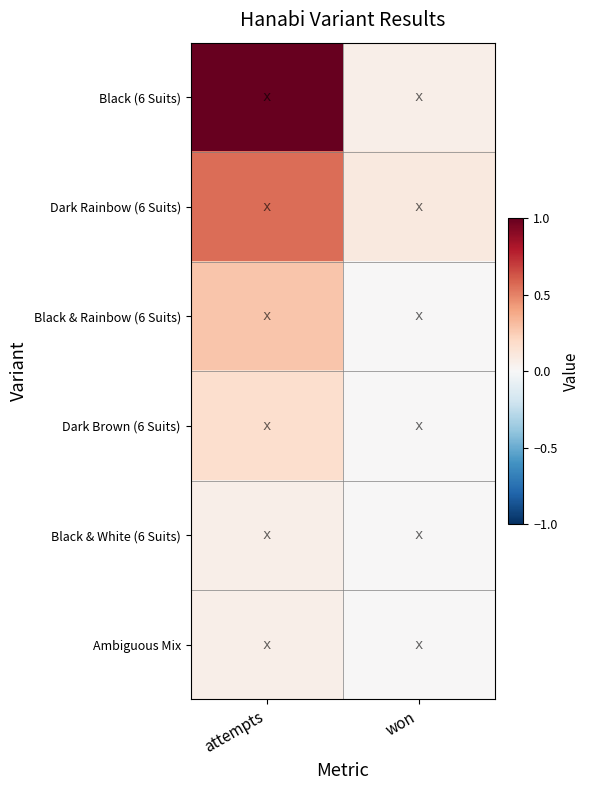

Rank the series by their maximum value, from highest to lowest.

Black (6 Suits), Dark Rainbow (6 Suits), Black & Rainbow (6 Suits), Dark Brown (6 Suits), Black & White (6 Suits), Ambiguous Mix